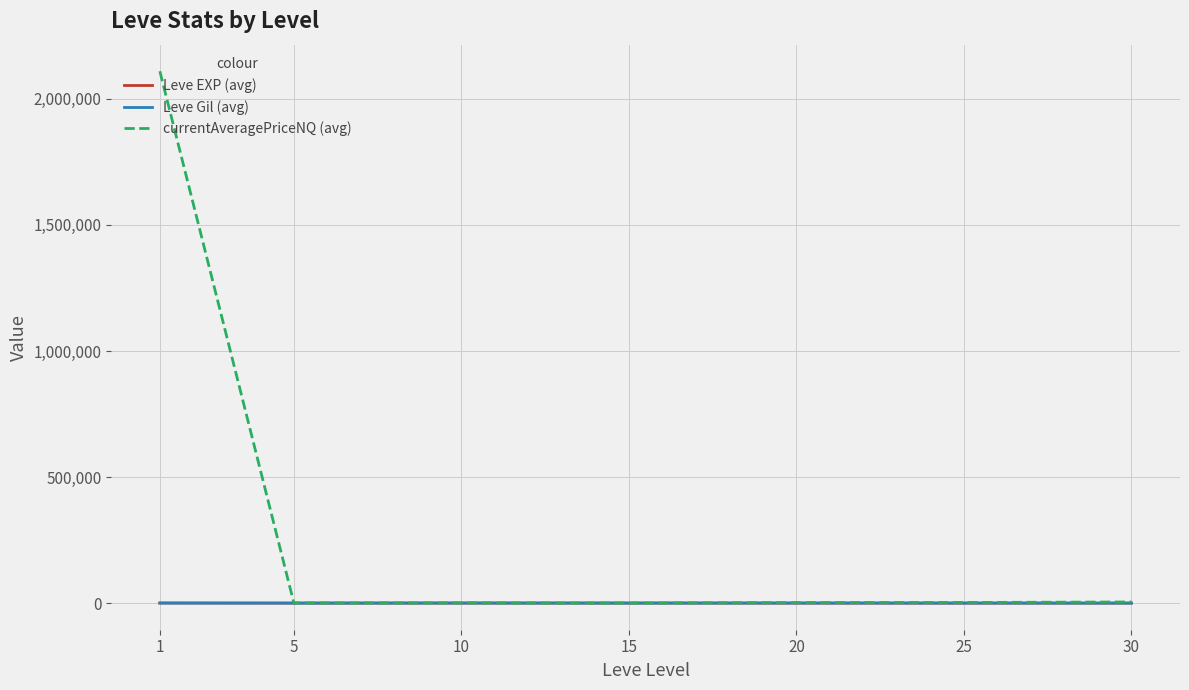

What is the greatest value displayed?

2109460